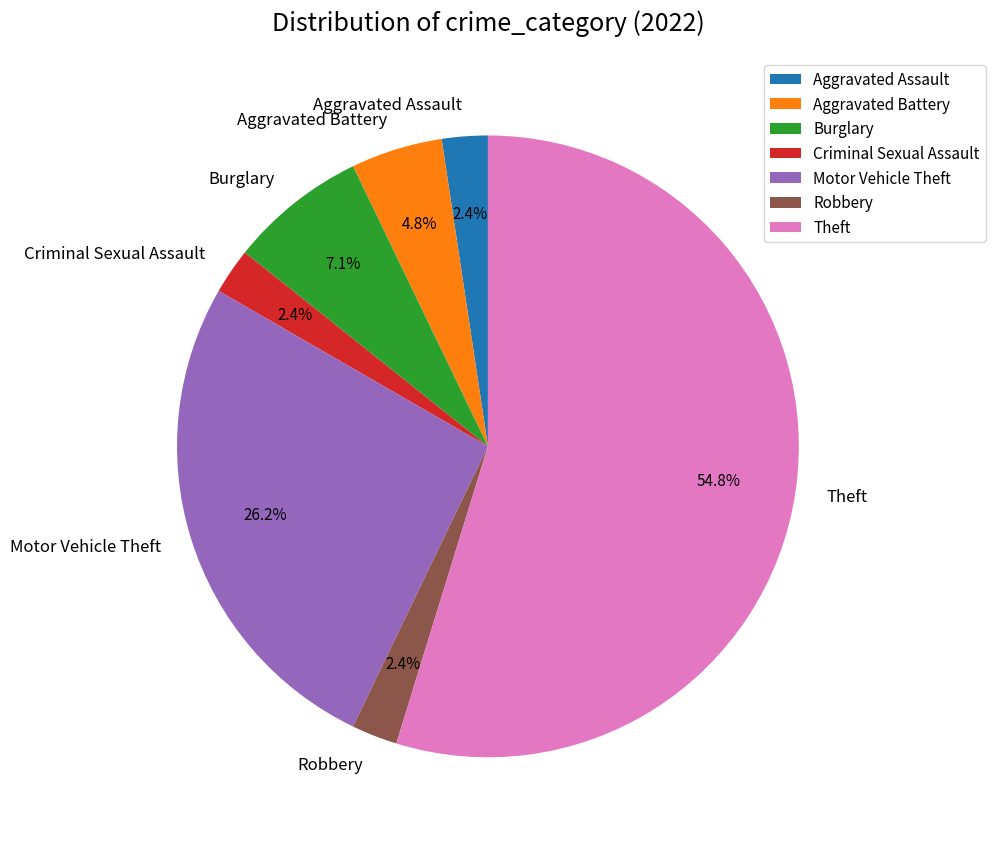

What percentage is the Criminal Sexual Assault slice, to the nearest percent?

2%